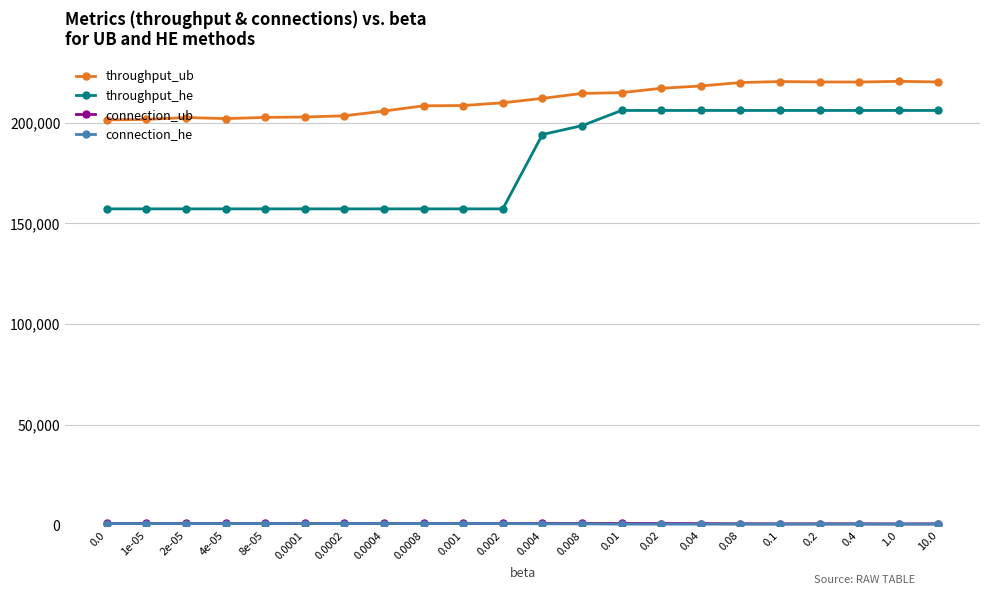

What is the greatest value displayed?

220500